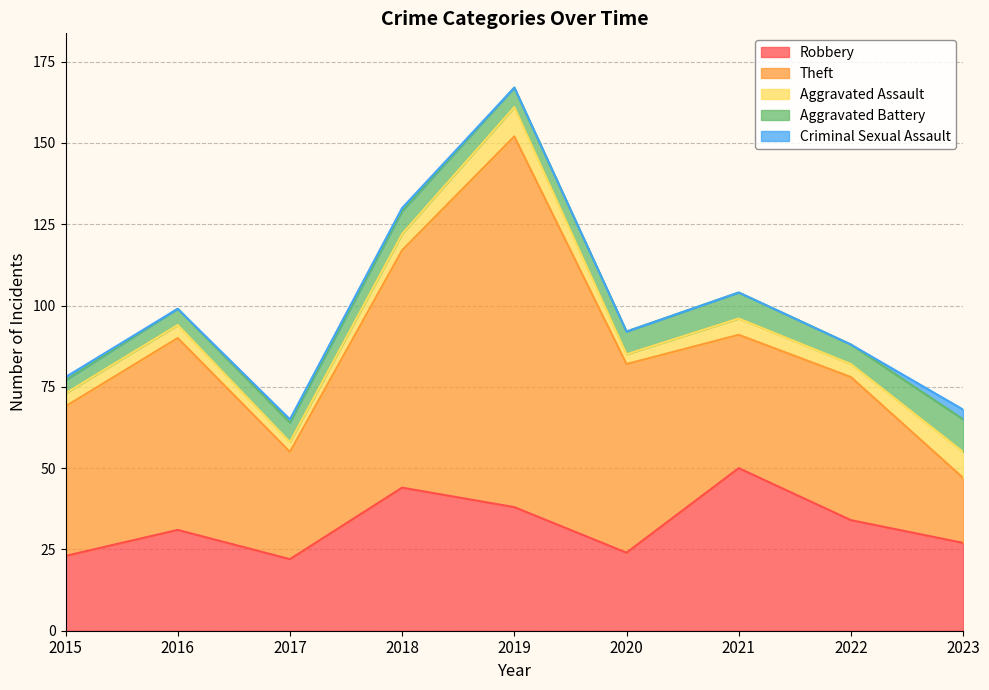

True or false: Robbery and Aggravated Assault cross at least once.

False